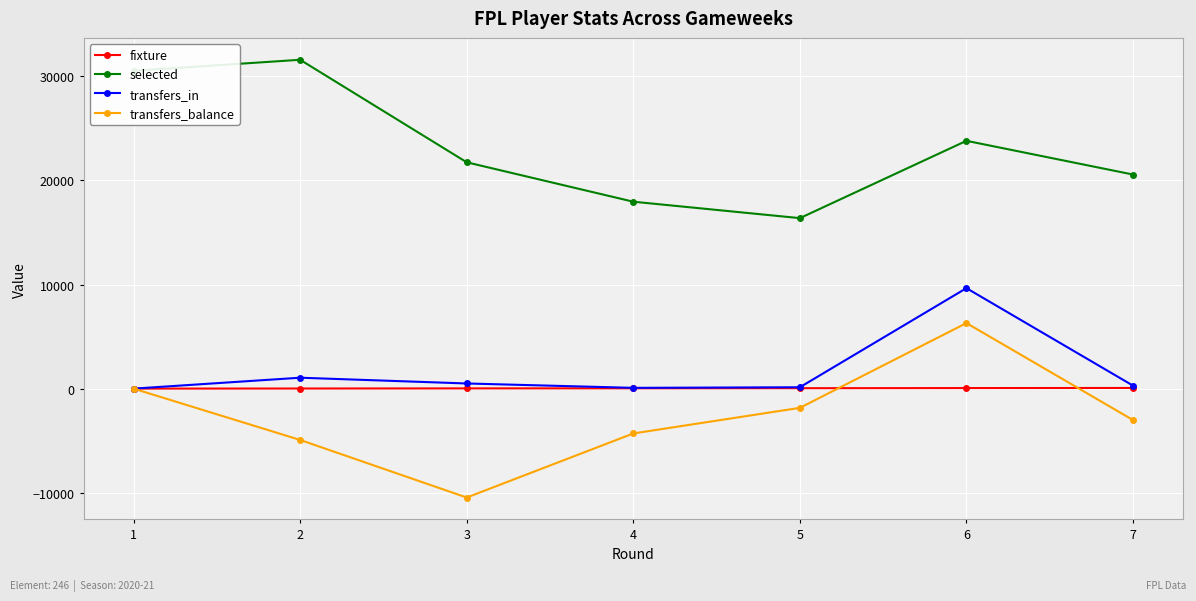

True or false: fixture and selected intersect in this chart.

False